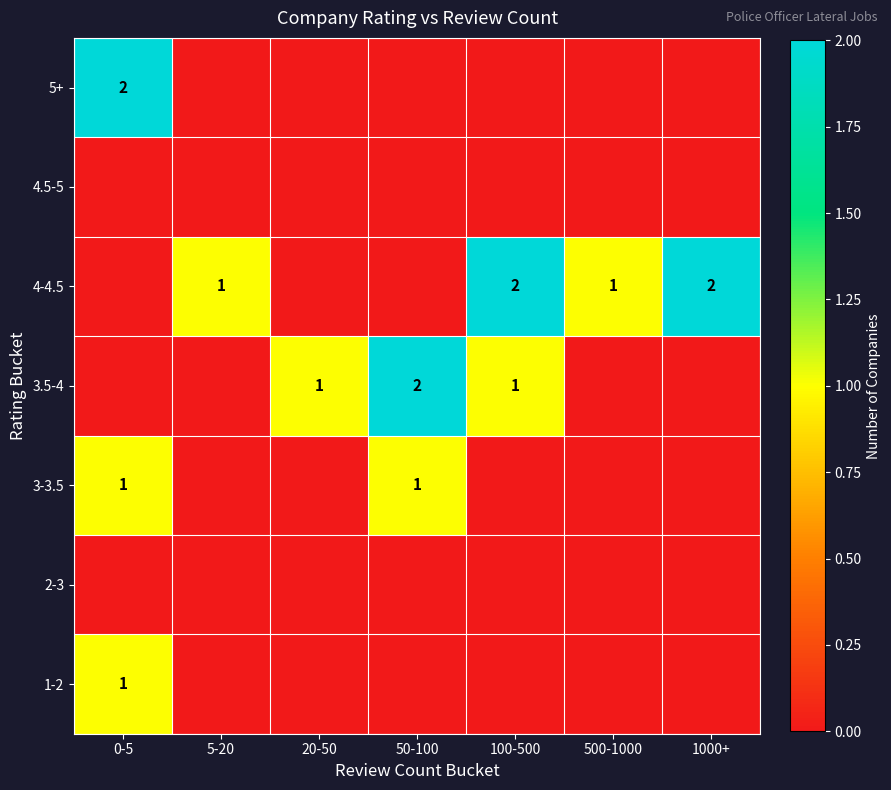

How many distinct data groups are displayed?

7